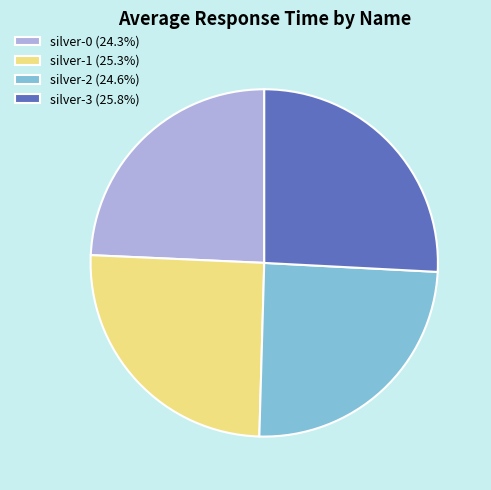

Does silver-1 represent more than half of the total?

No